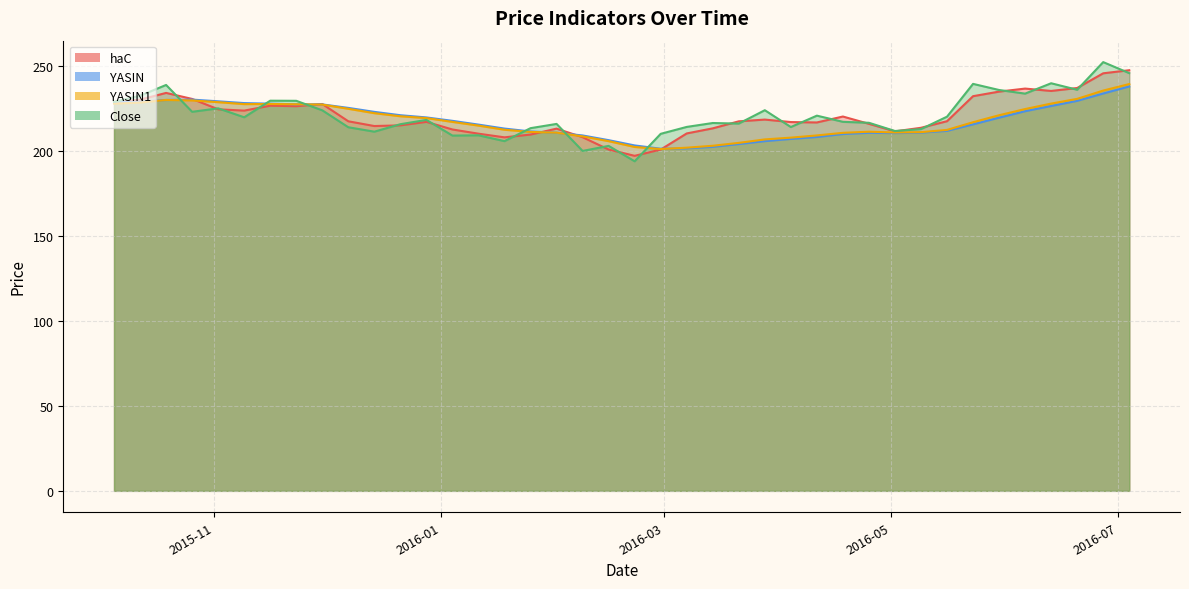

What position from the left is 2016-01-11?

15